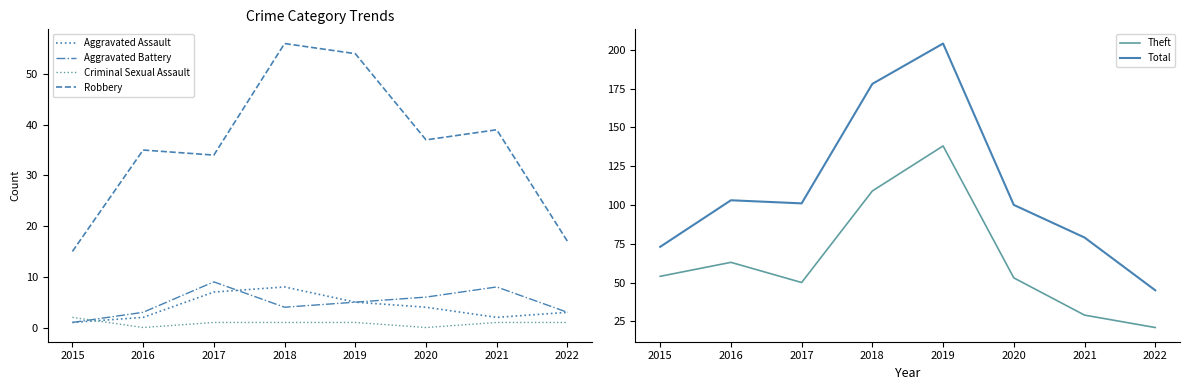

What is the maximum value for Aggravated Assault?

8